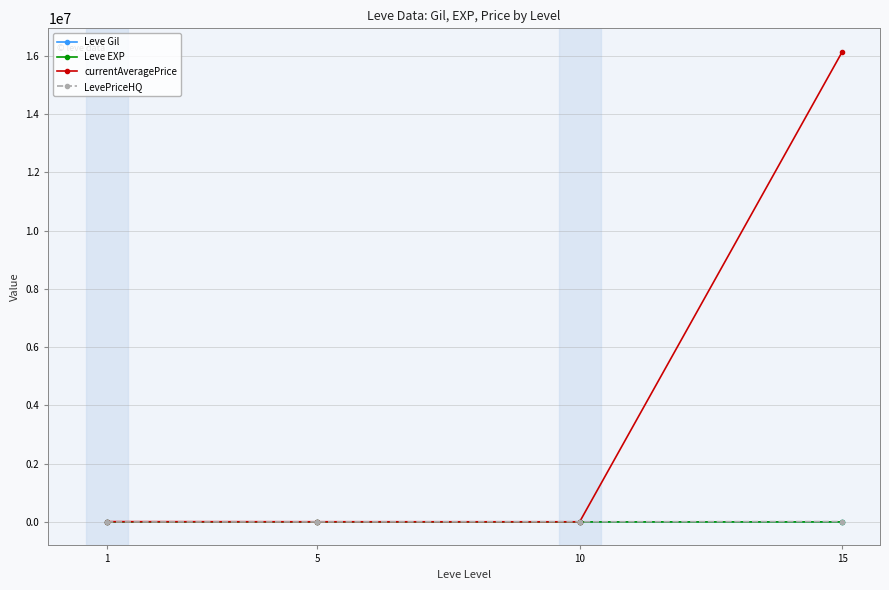

Between 1 and 15, which series saw the biggest shift?

currentAveragePrice